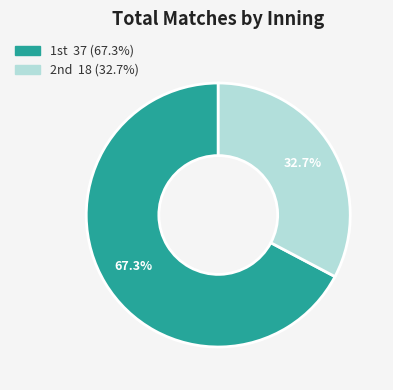

Rank the categories by value from highest to lowest.

1st, 2nd